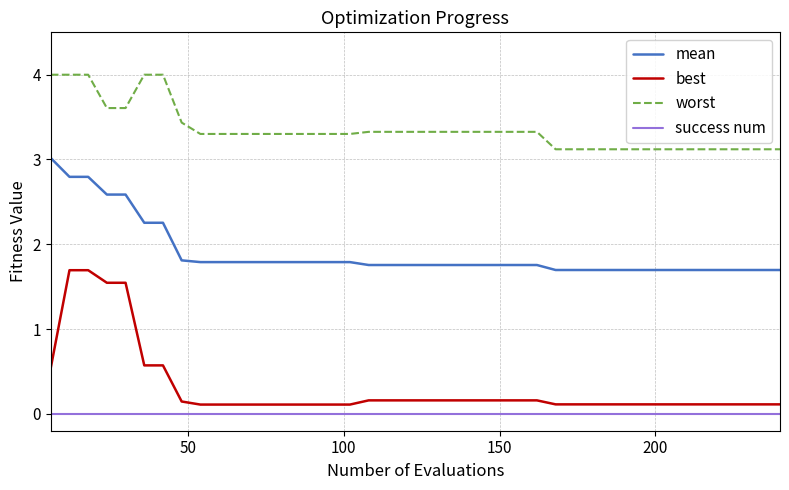

Which series has the largest total across all categories?

worst